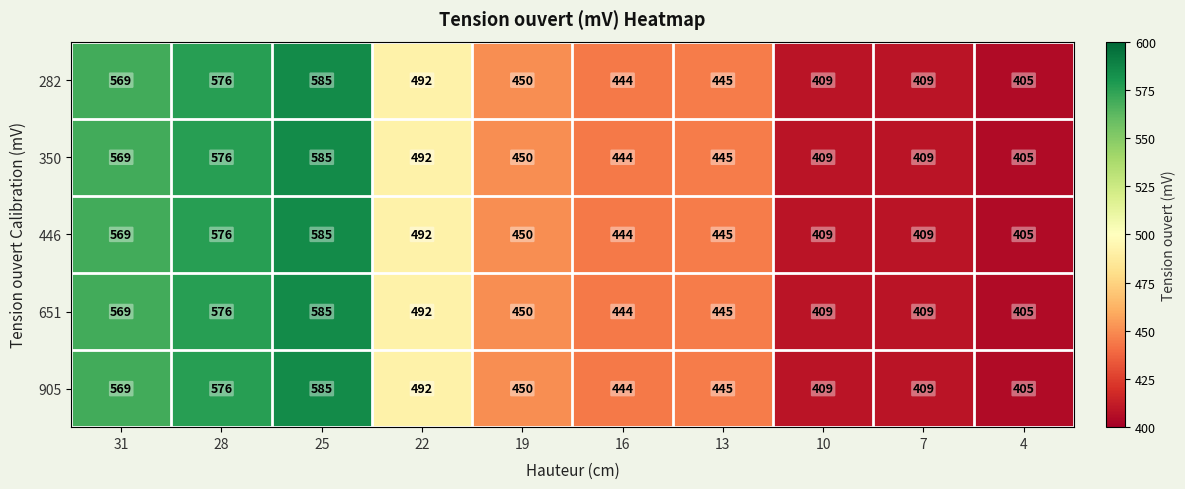

Is it true that 282 equals 302 at 16?

False